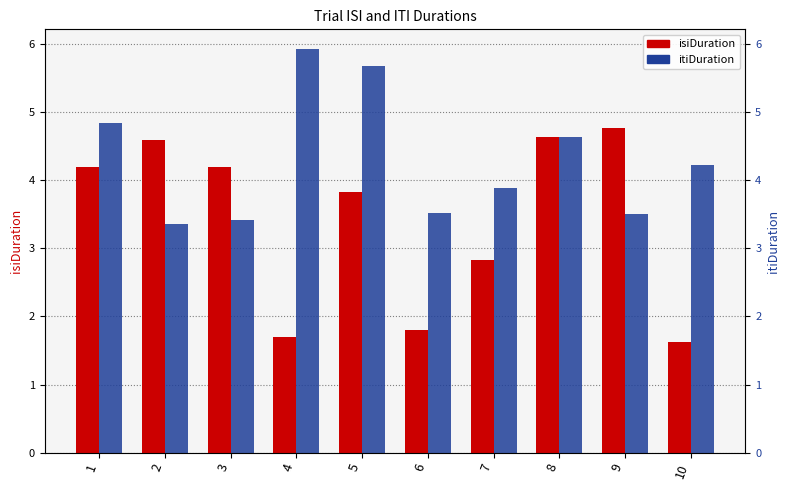

Is it true that isiDuration equals 1.7 at 4?

True